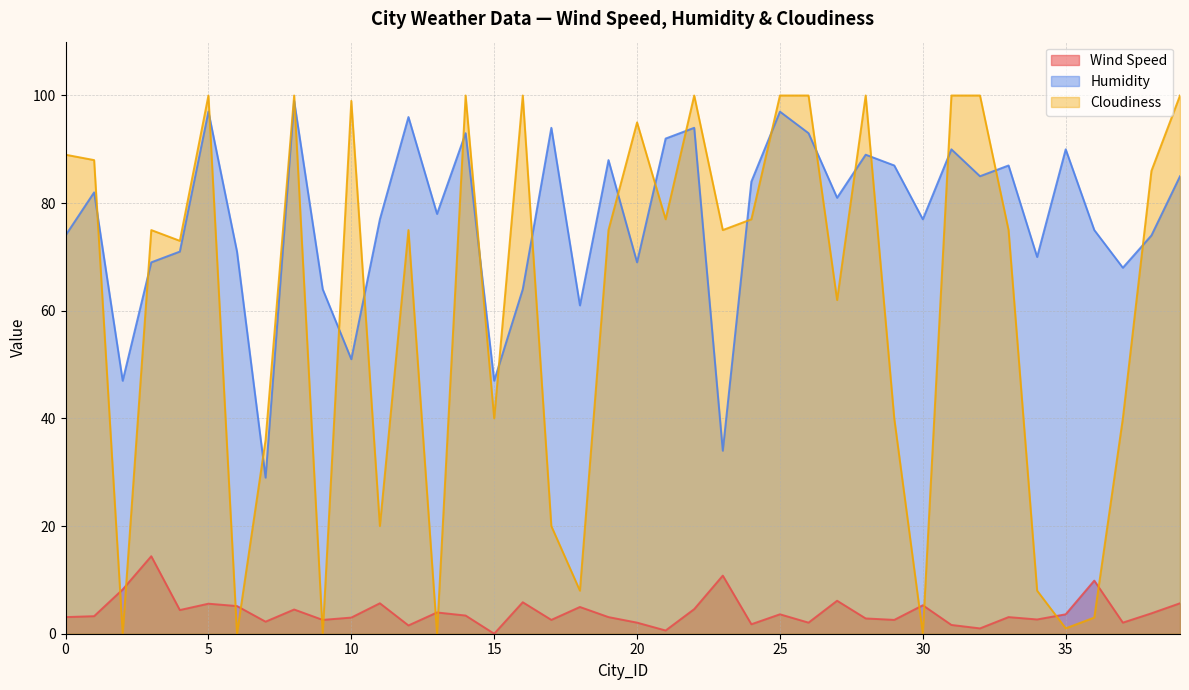

The value of Humidity at 30 is 115.1. True or false?

False